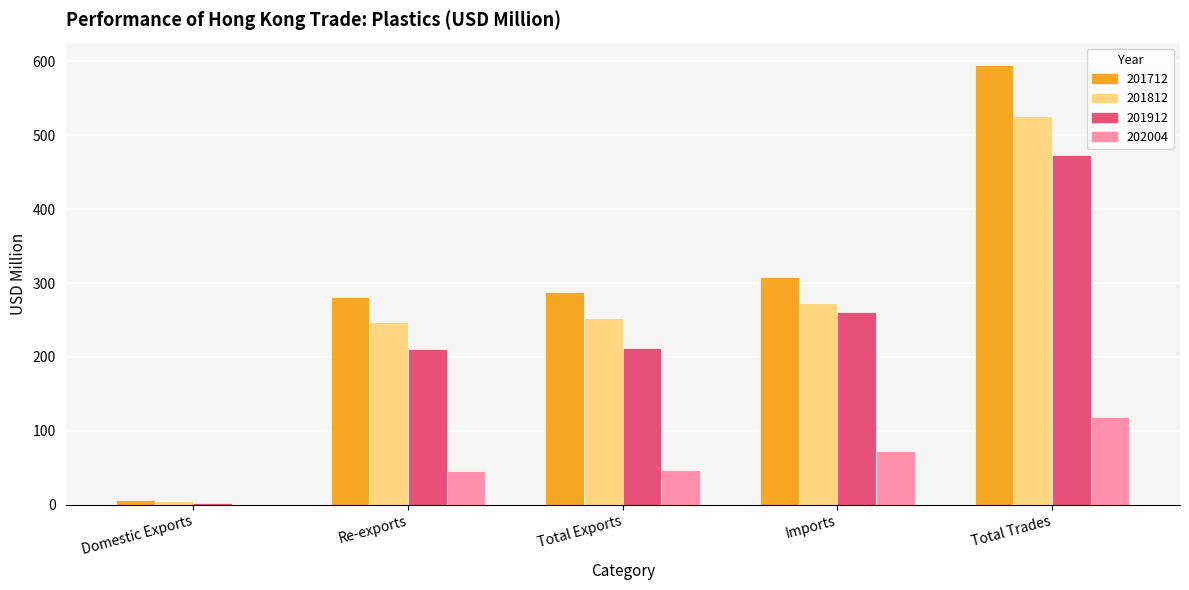

The value of 202004 at Total Exports is 46.8. True or false?

True